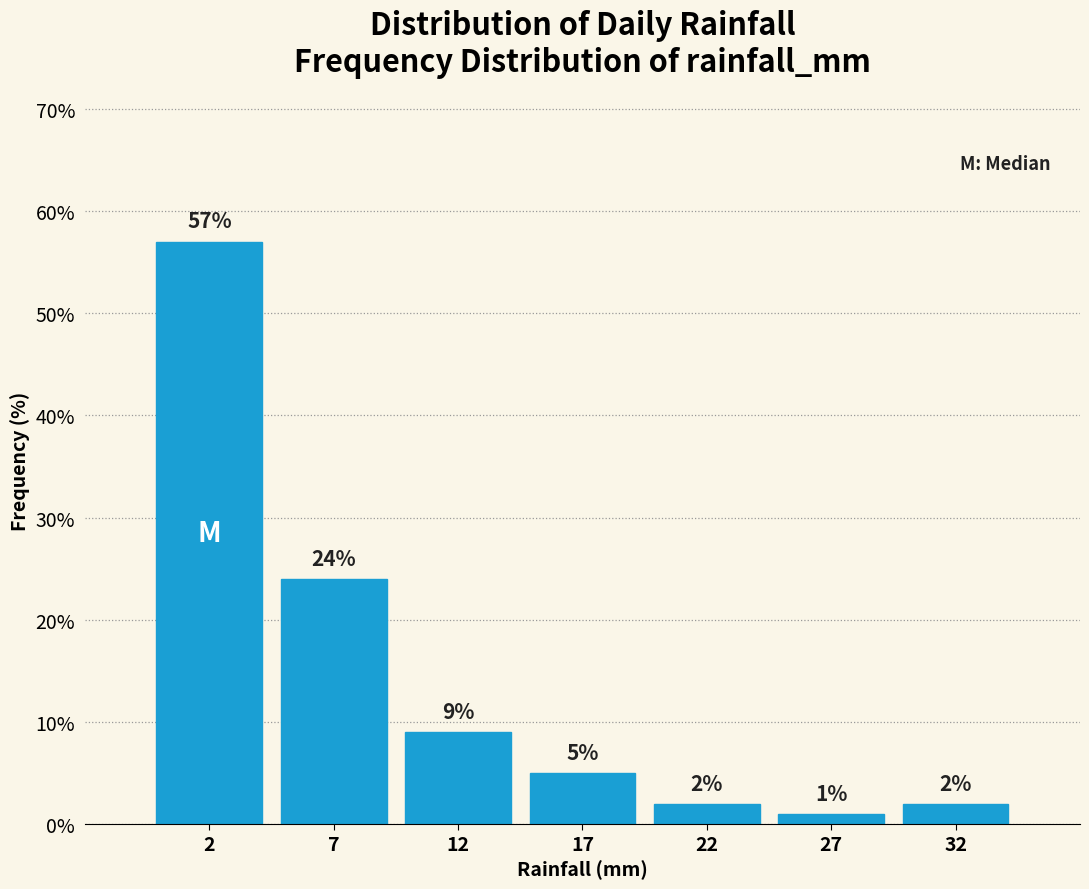

Reading left to right, extract all data points from this chart.

57.0	24.0	9.0	5.0	2.0	1.0	2.0